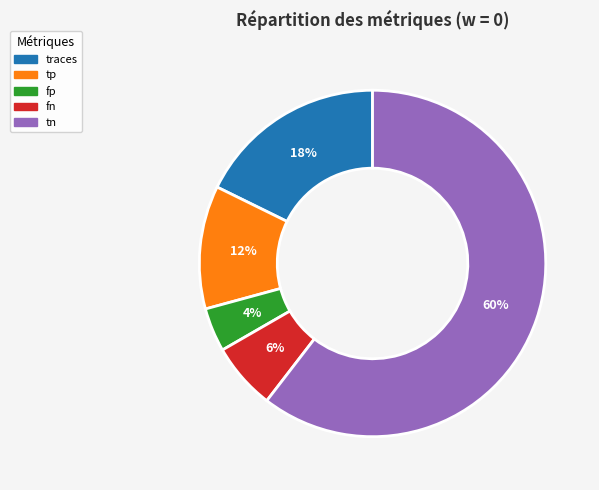

What is the smallest slice in the pie chart?

fp